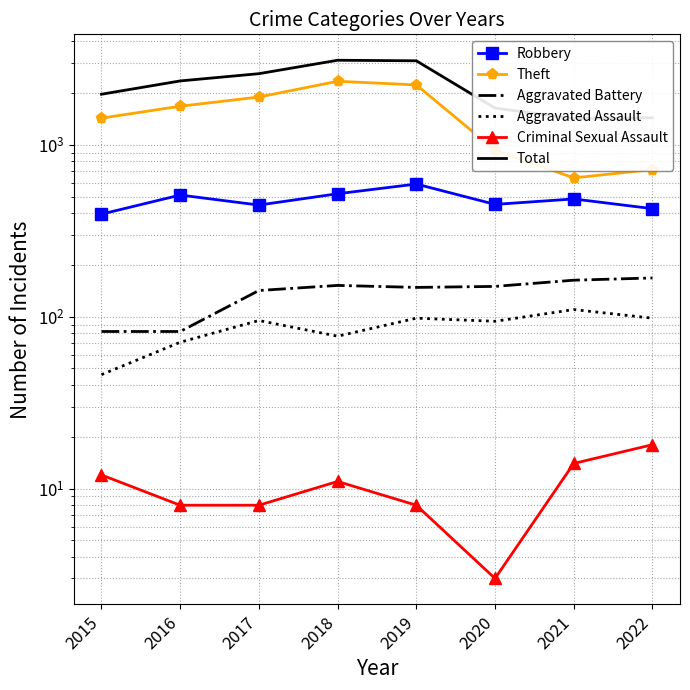

What is the sum of the Criminal Sexual Assault values at 2015 and 2016?

20